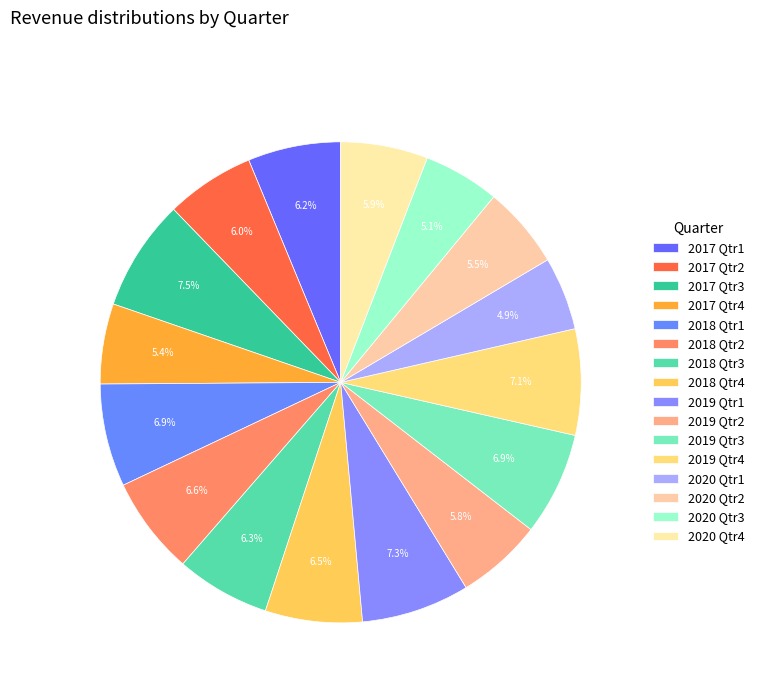

What percentage is the 2018 Qtr1 slice, to the nearest percent?

7%